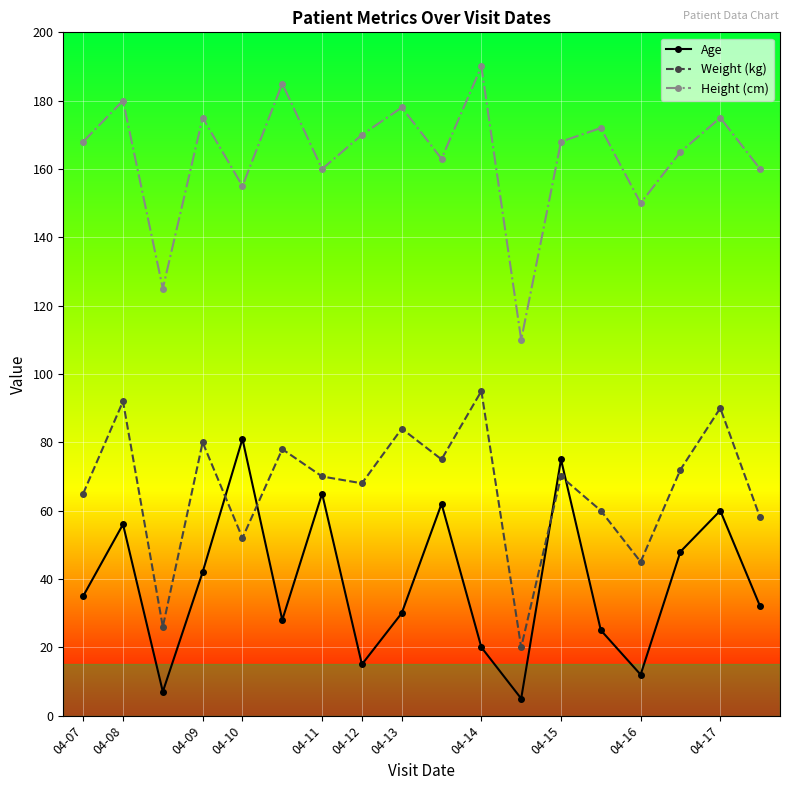

What is the difference between the second highest and minimum values in the Weight (kg) series?

72